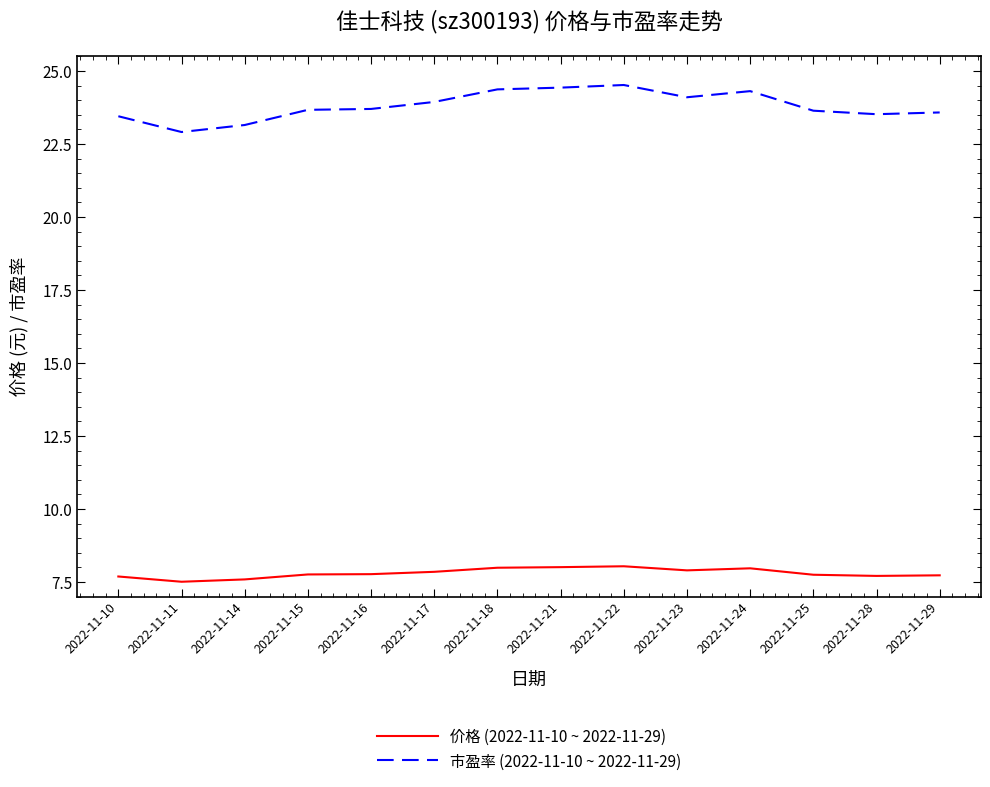

What is the difference between the highest and lowest values at 2022-11-18?

16.4